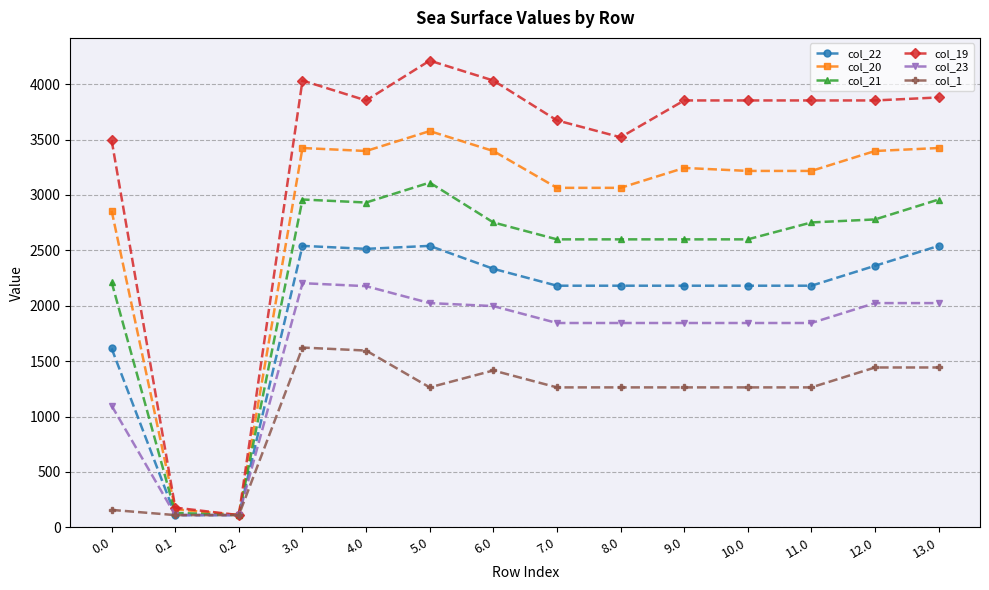

True or false: col_20 has more than 1 interior local peaks.

True